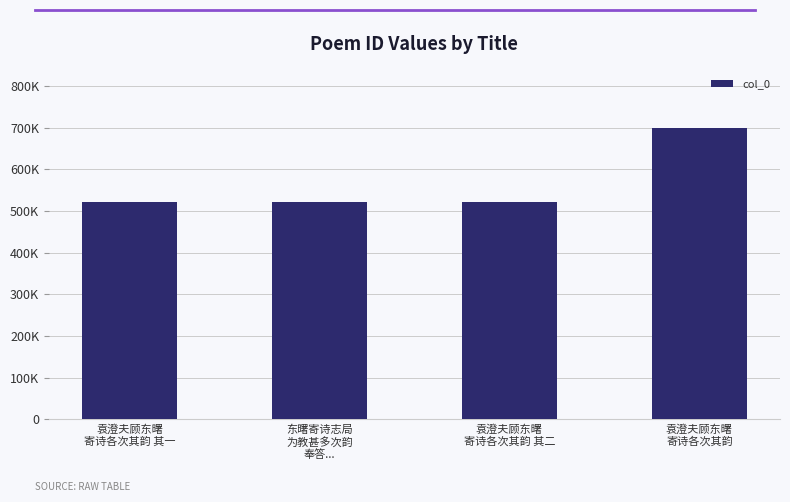

Are the bars horizontal?

No